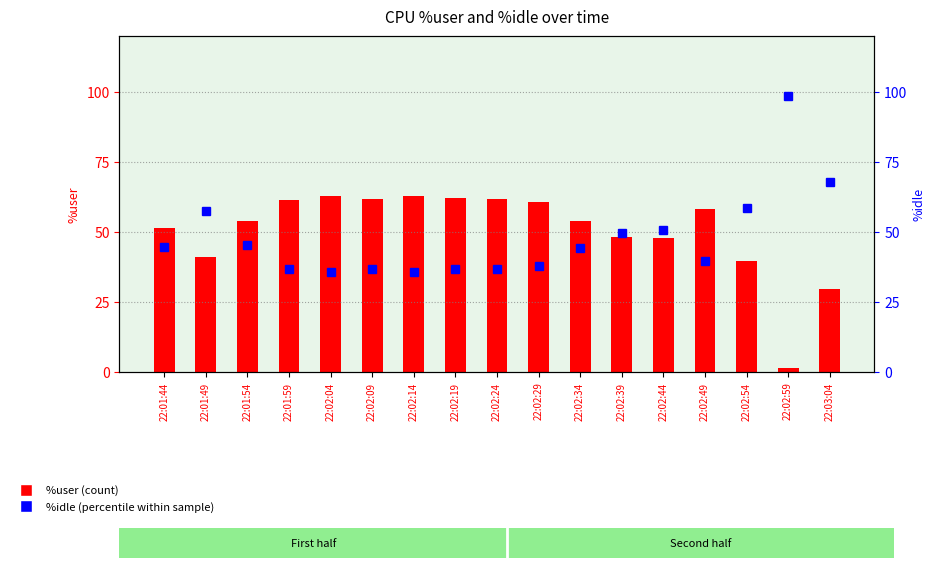

Is it true that %user equals 62.0 at 22:02:19?

True